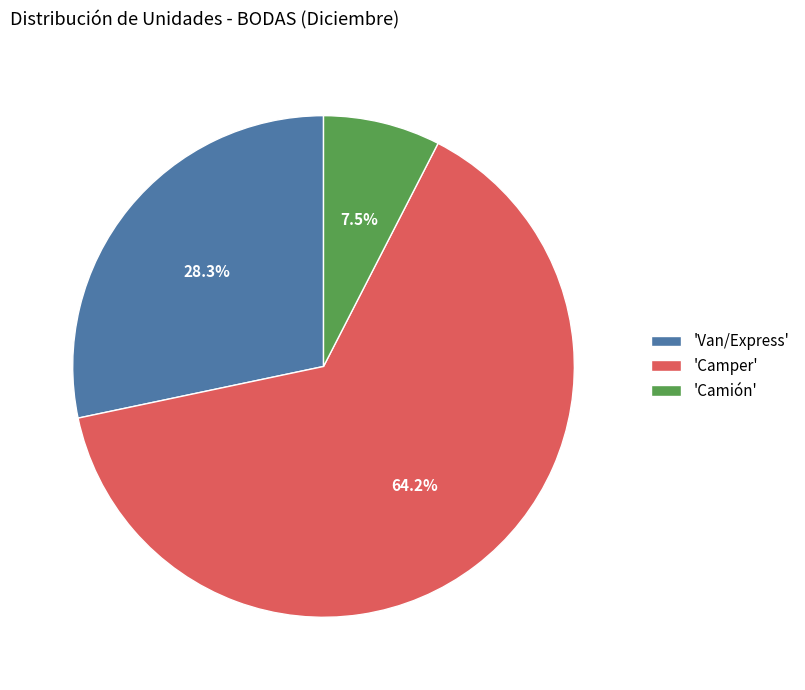

Count the number of slices in the pie.

3